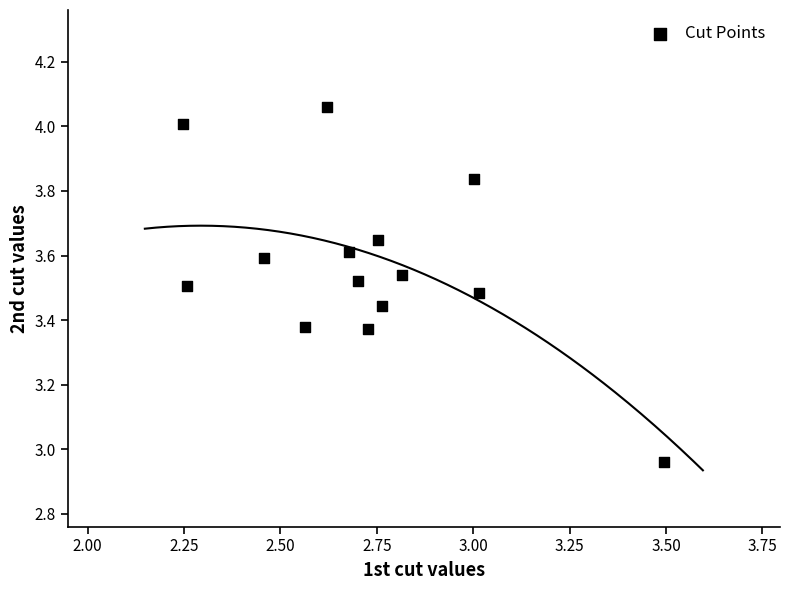

What is the range of X values (max minus min)?

1.2